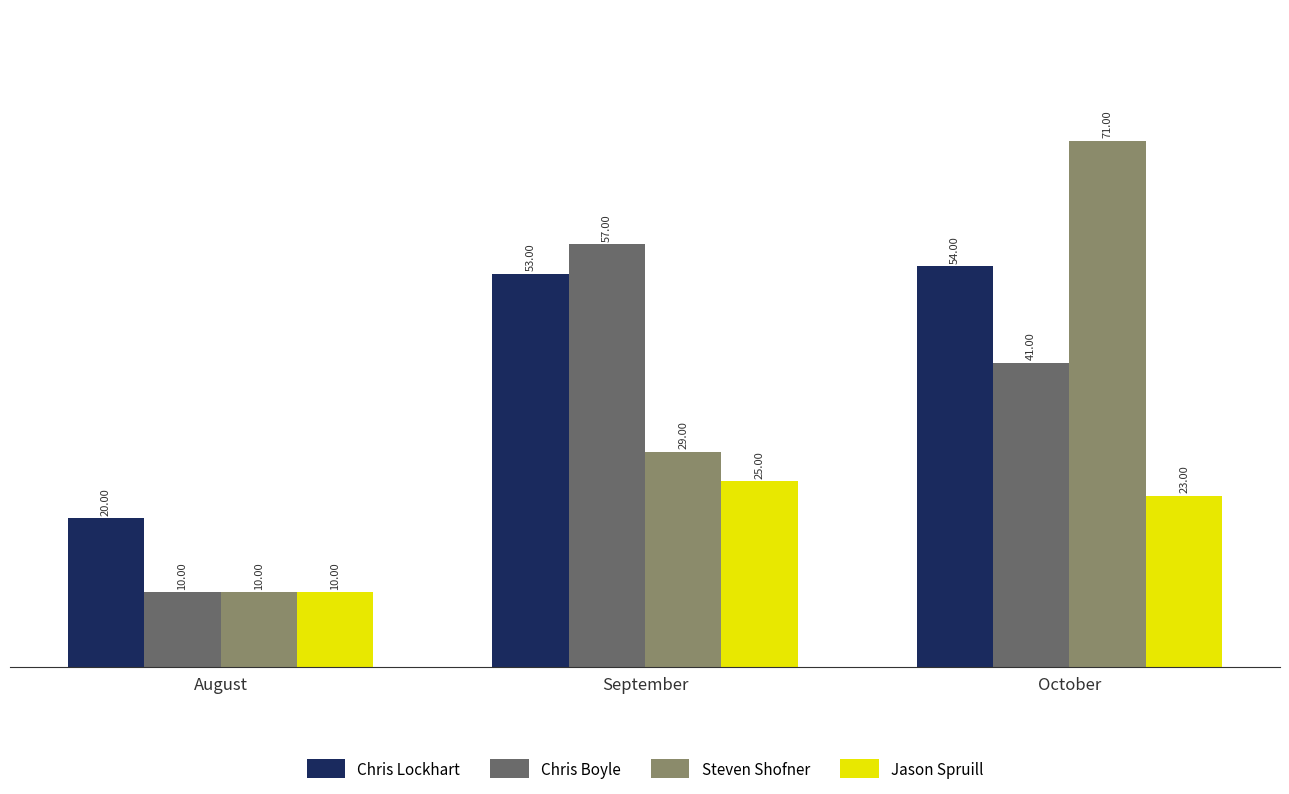

Are the bars horizontal?

No